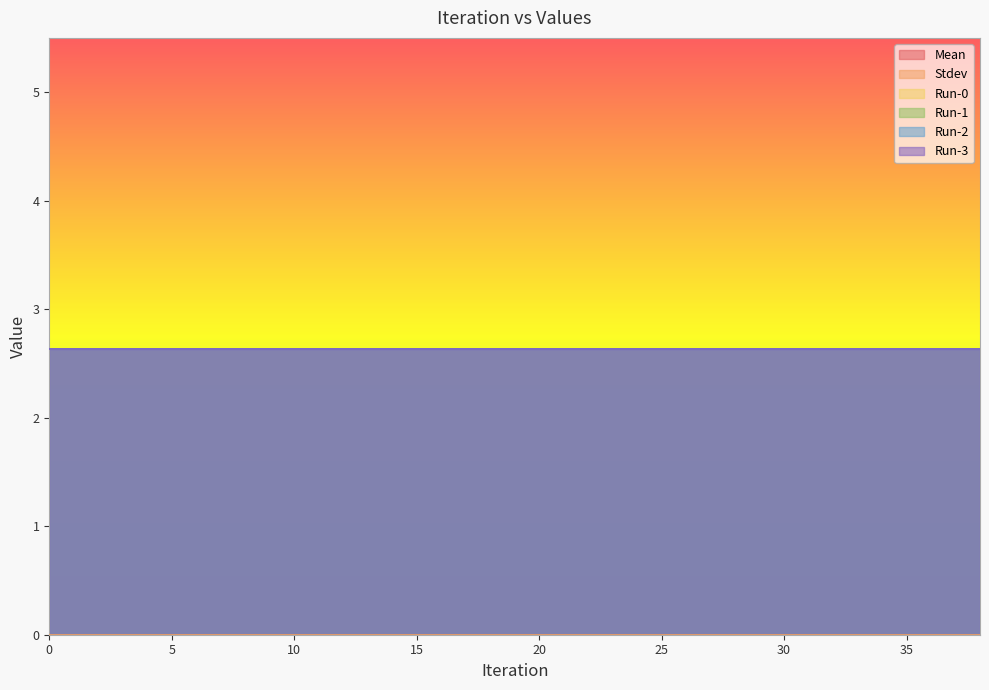

Reading left to right, what are all the values shown in this chart?

Mean: 2.6	2.6	2.6	2.6	2.6	2.6	2.6	2.6	2.6	2.6	2.6	2.6	2.6	2.6	2.6	2.6	2.6	2.6	2.6	2.6
Stdev: 0.0	0.0	0.0	0.0	0.0	0.0	0.0	0.0	0.0	0.0	0.0	0.0	0.0	0.0	0.0	0.0	0.0	0.0	0.0	0.0
Run-0: 2.6	2.6	2.6	2.6	2.6	2.6	2.6	2.6	2.6	2.6	2.6	2.6	2.6	2.6	2.6	2.6	2.6	2.6	2.6	2.6
Run-1: 2.6	2.6	2.6	2.6	2.6	2.6	2.6	2.6	2.6	2.6	2.6	2.6	2.6	2.6	2.6	2.6	2.6	2.6	2.6	2.6
Run-2: 2.6	2.6	2.6	2.6	2.6	2.6	2.6	2.6	2.6	2.6	2.6	2.6	2.6	2.6	2.6	2.6	2.6	2.6	2.6	2.6
Run-3: 2.6	2.6	2.6	2.6	2.6	2.6	2.6	2.6	2.6	2.6	2.6	2.6	2.6	2.6	2.6	2.6	2.6	2.6	2.6	2.6